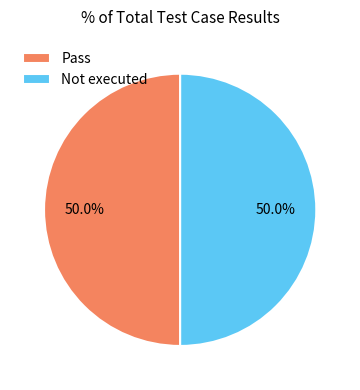

What is the total percentage of Pass and Not executed?

100.0%